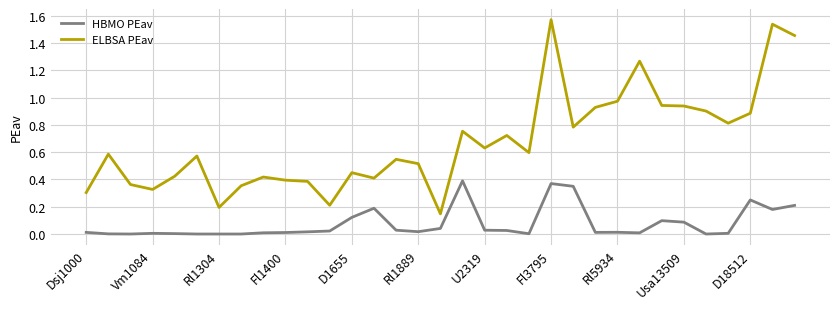

True or false: ELBSA PEav and HBMO PEav intersect in this chart.

False